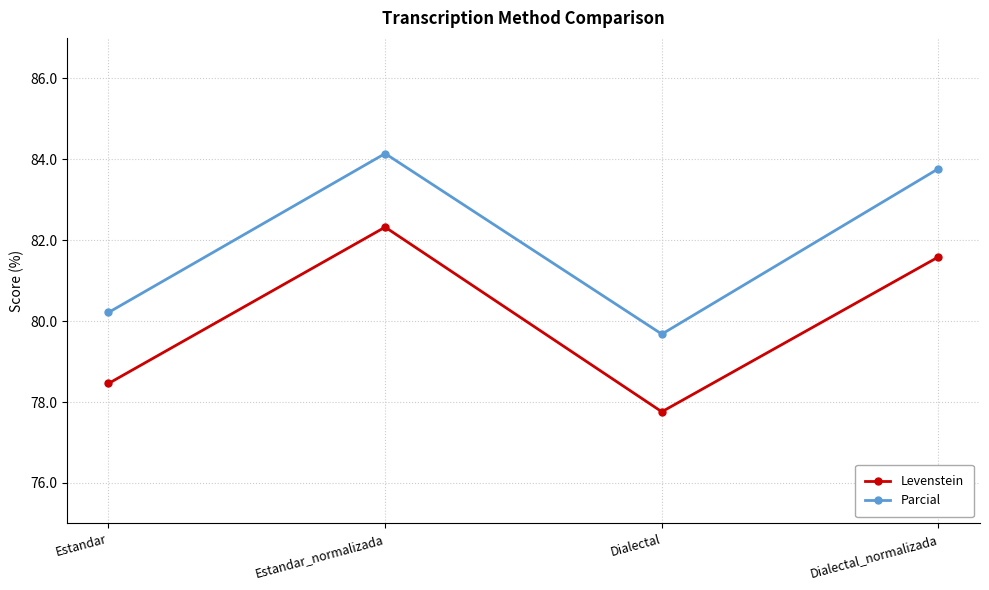

True or false: Parcial and Levenstein cross at least once.

False